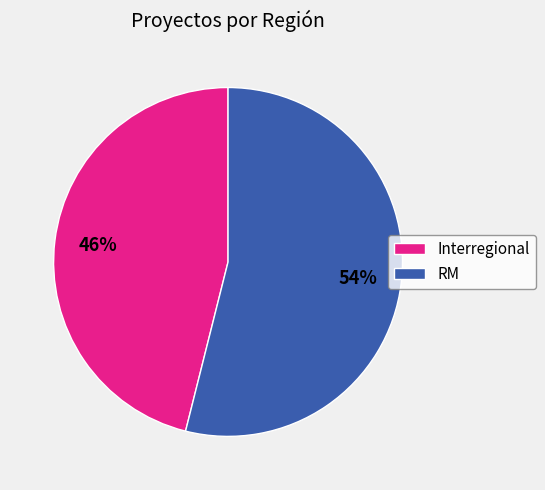

To the nearest percent, what is the difference between the Interregional and RM slice percentages?

8%